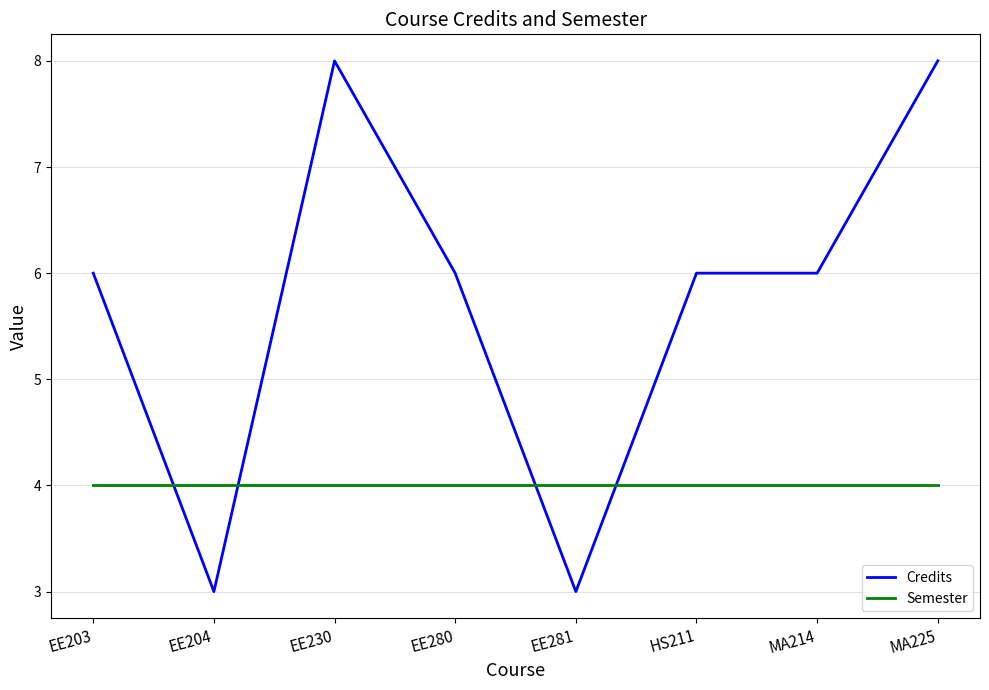

What position from the left is MA214?

7